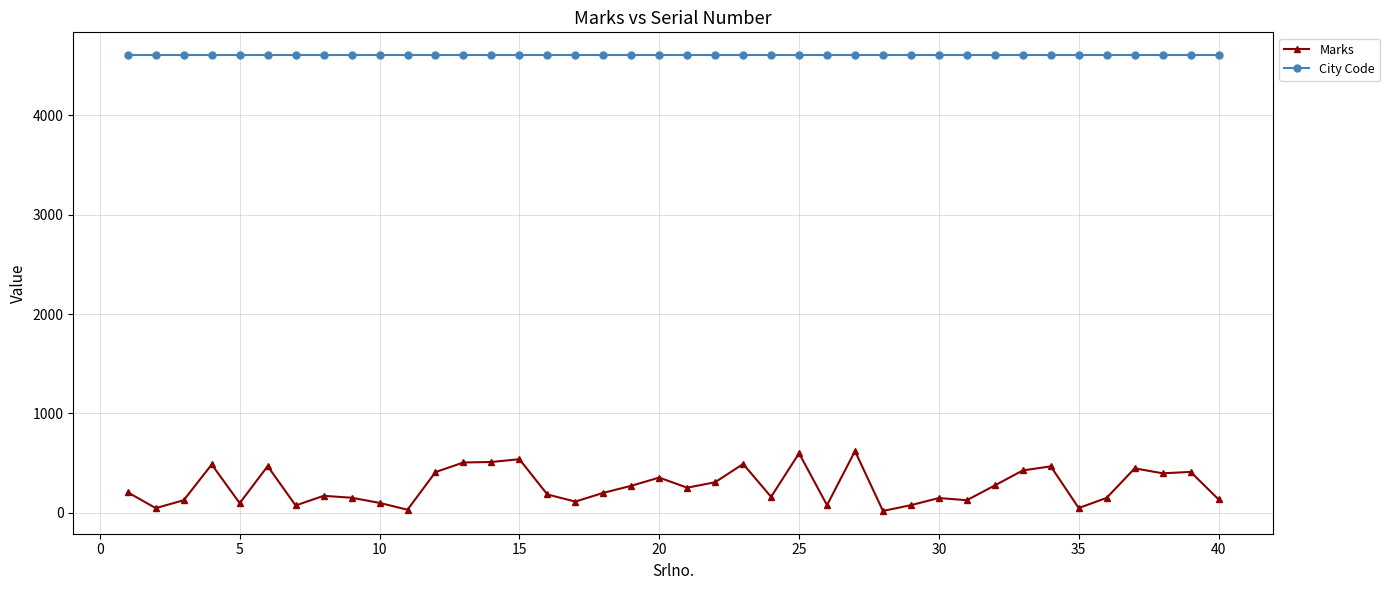

At how many categories does at least one series exceed 1593?

40